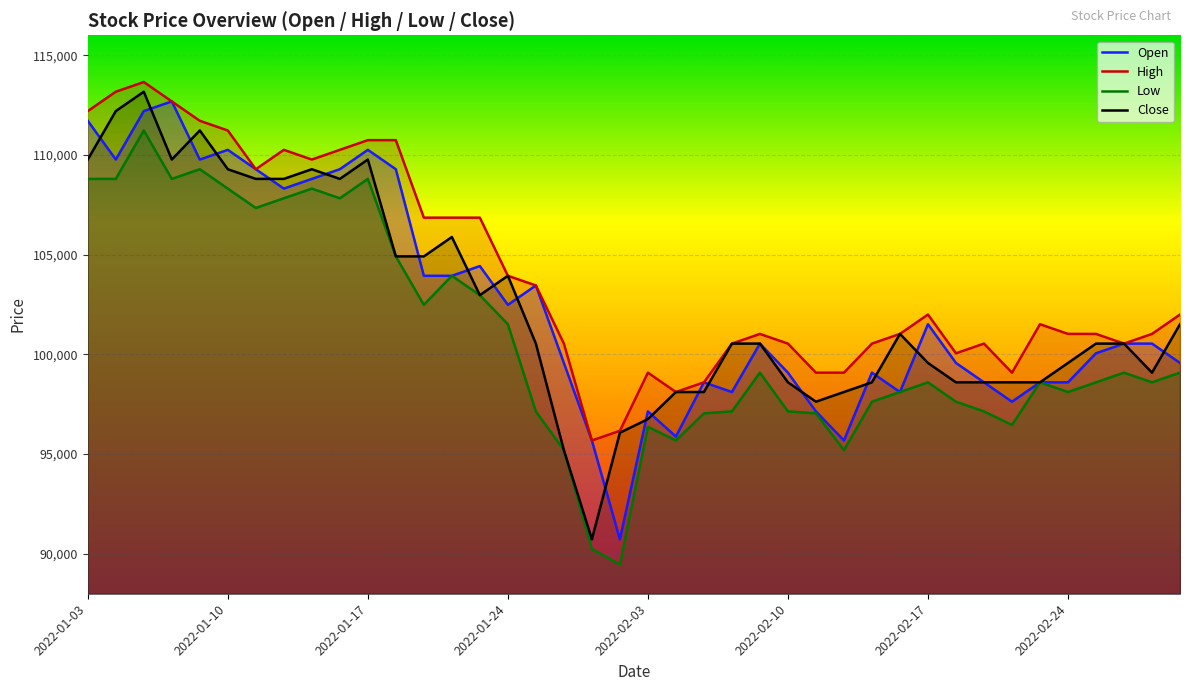

Where is Low nearest to the value 100348?

2022-01-24